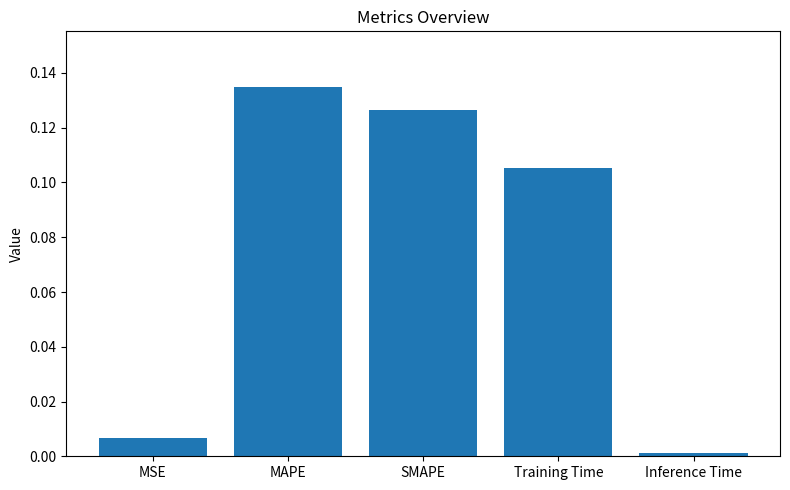

What is the sum of all values?

0.4